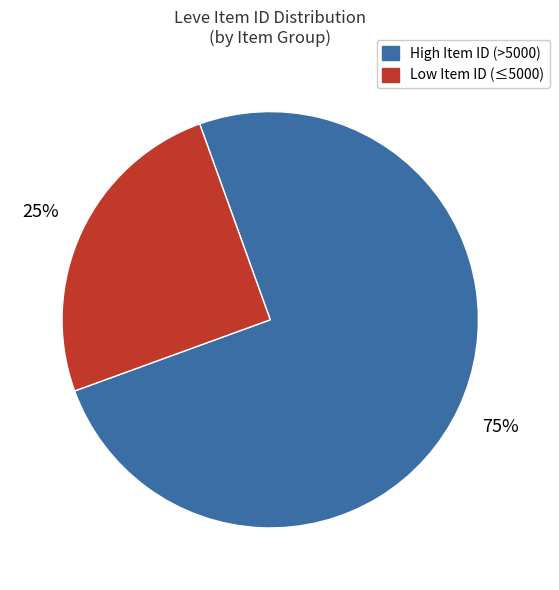

Does any single category account for the majority?

Yes